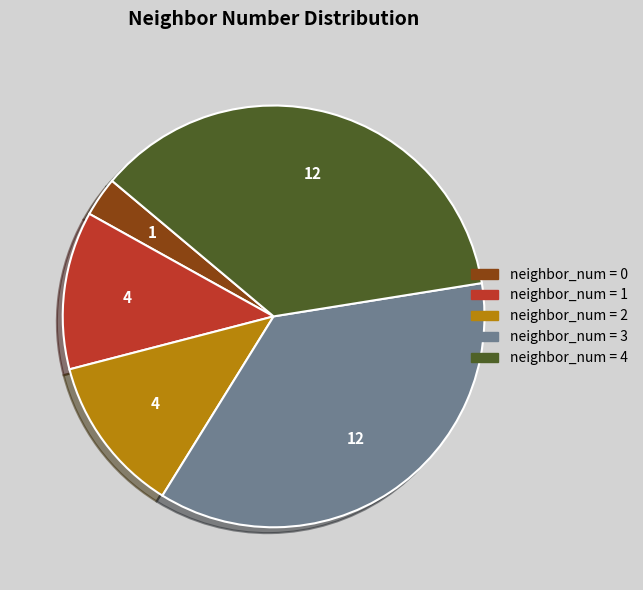

Do neighbor_num = 1 and neighbor_num = 3 together represent more than half of the pie?

No